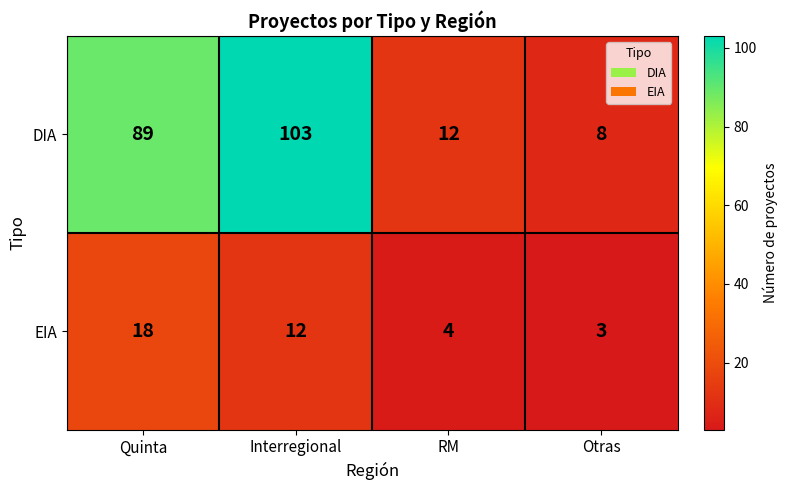

Is it true that EIA equals 18 at Quinta?

True